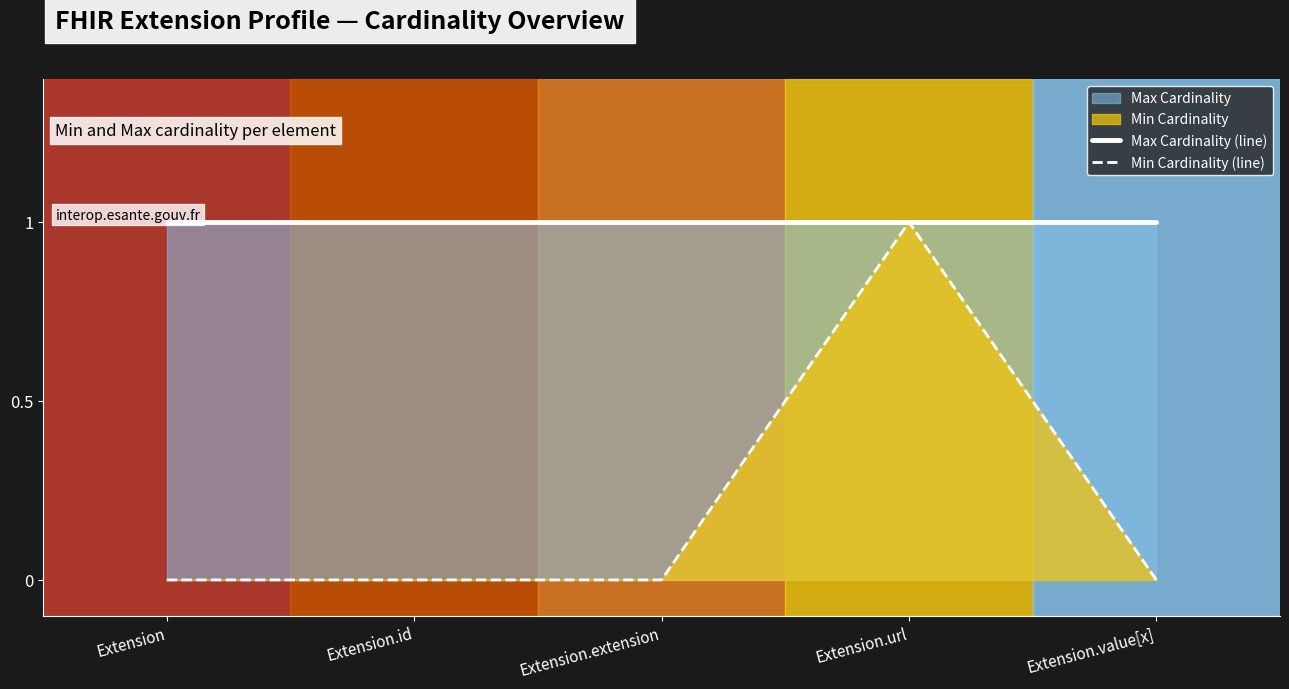

True or false: Max Cardinality (line) has more than 0 interior local peaks.

False